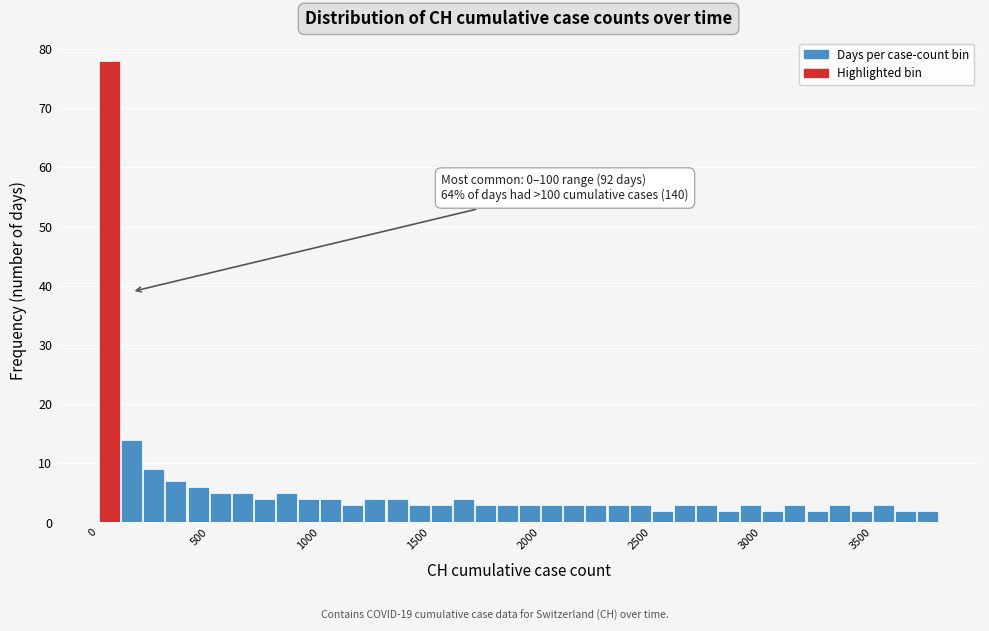

Read against the x-axis, roughly where is the centre of the tallest bar?

50